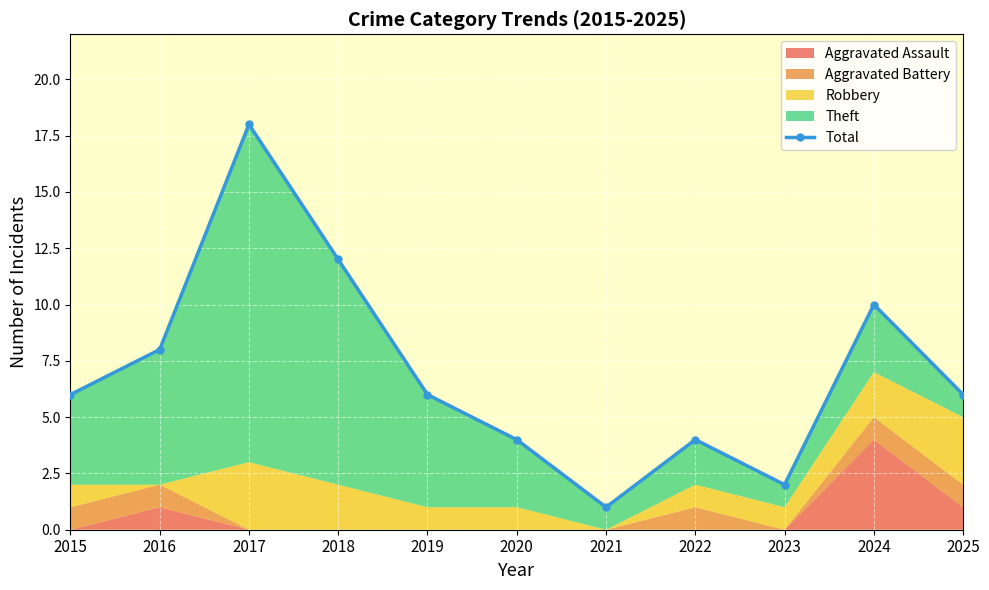

How many points are higher than both their immediate neighbors (excluding endpoints)?

3